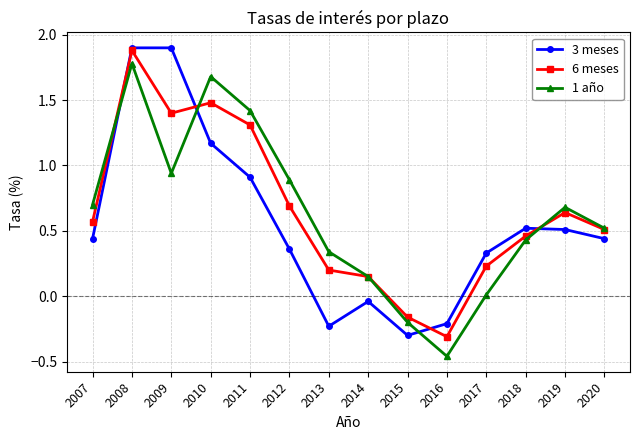

At how many categories does at least one series exceed 0?

12